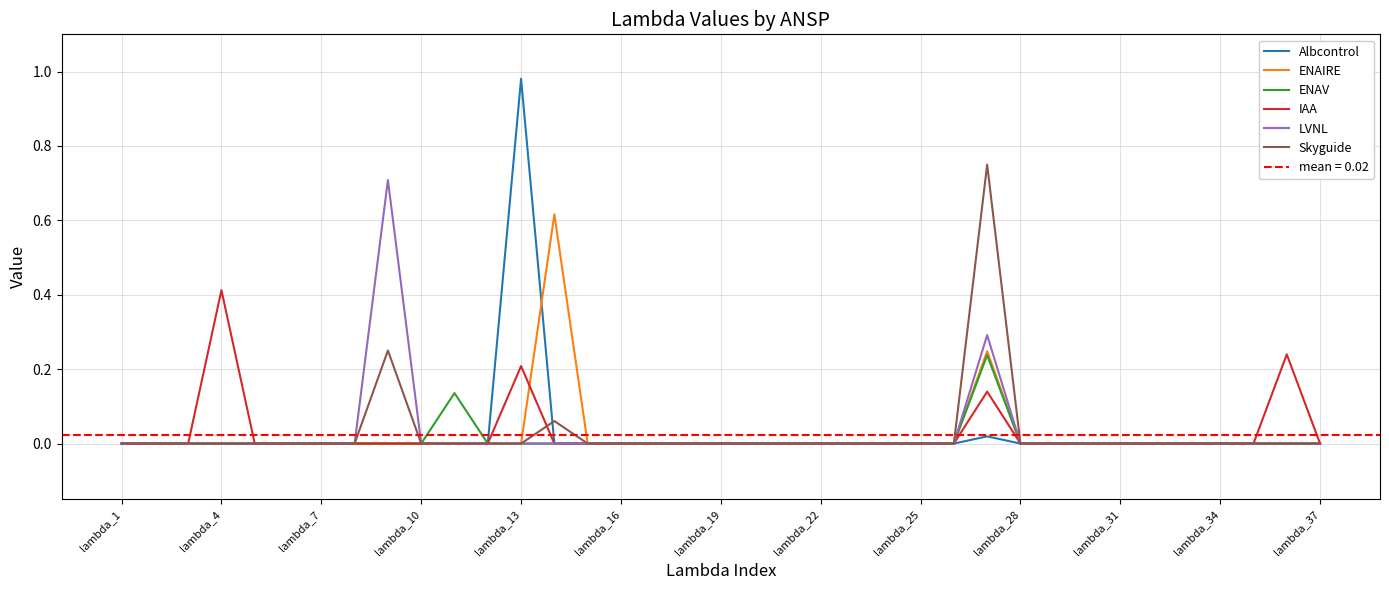

Is it true that ENAV equals 0.0 at lambda_37?

True